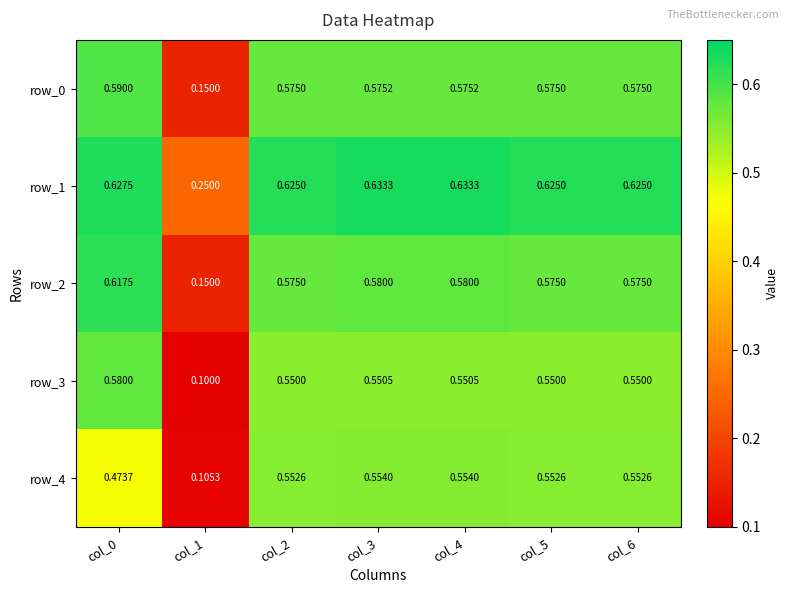

Is the value of row_4 at col_5 greater than the value of row_2 at col_5?

No